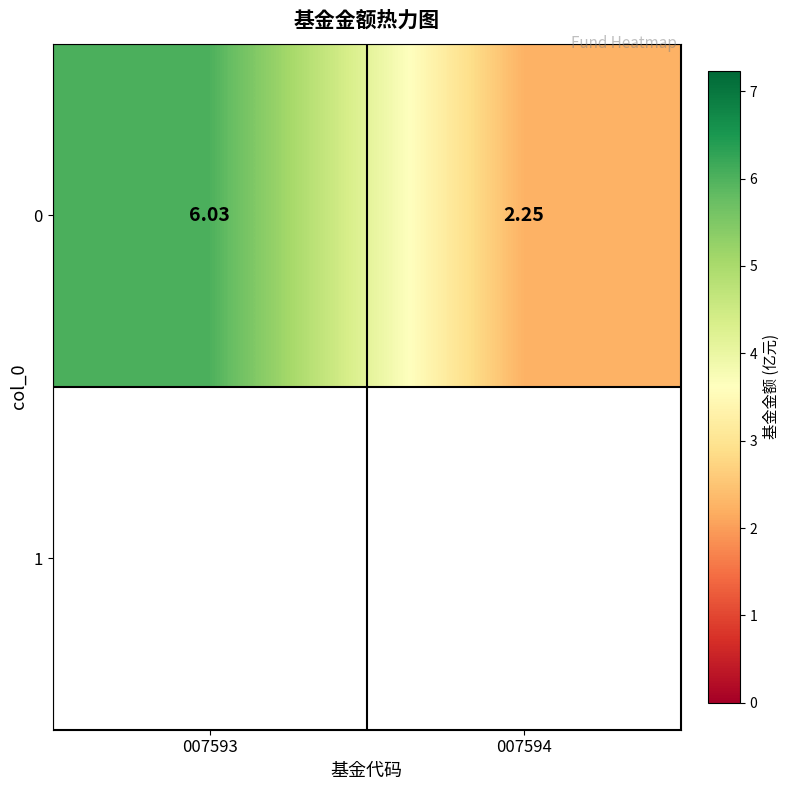

What is the difference between the maximum and minimum values?

3.8